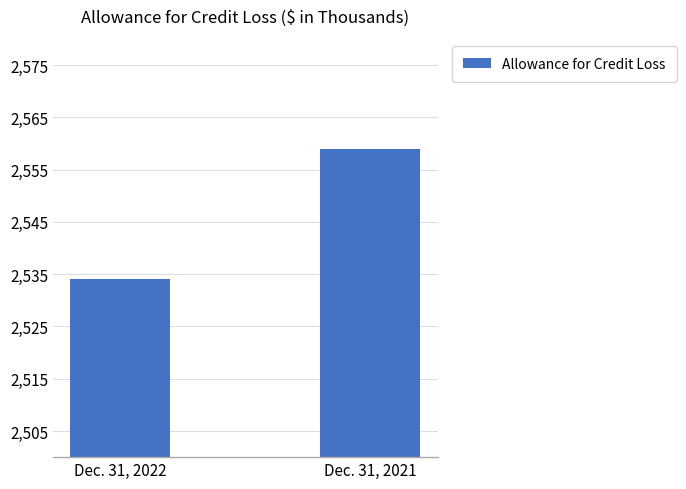

The chart shows a value of 4042 at Dec. 31, 2021. True or false?

False